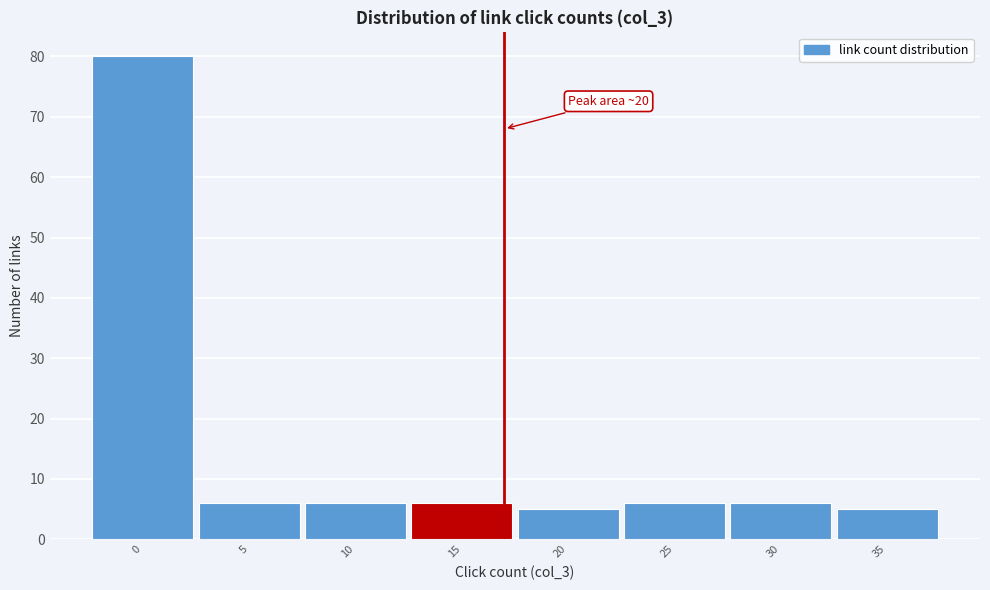

Reading right to left, list all the values displayed in this chart.

5	6	6	5	6	6	6	80